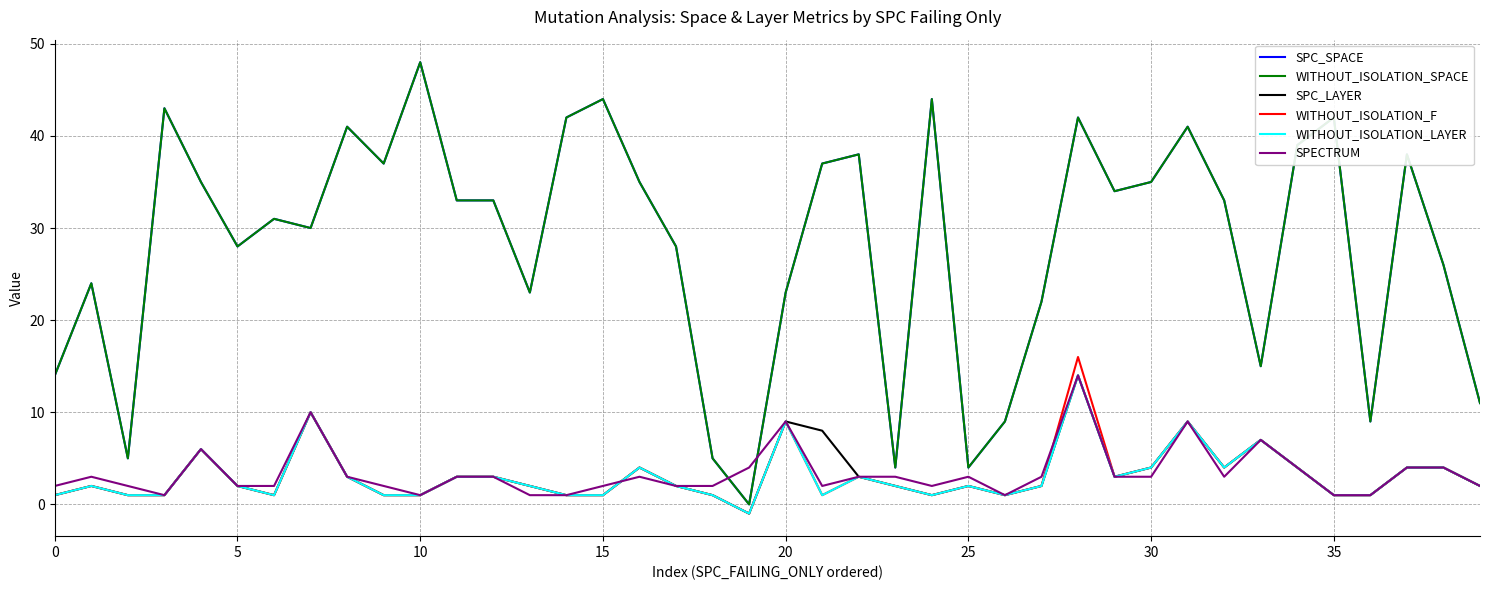

What is the value of the WITHOUT_ISOLATION_F point at the 9th from the left?

3